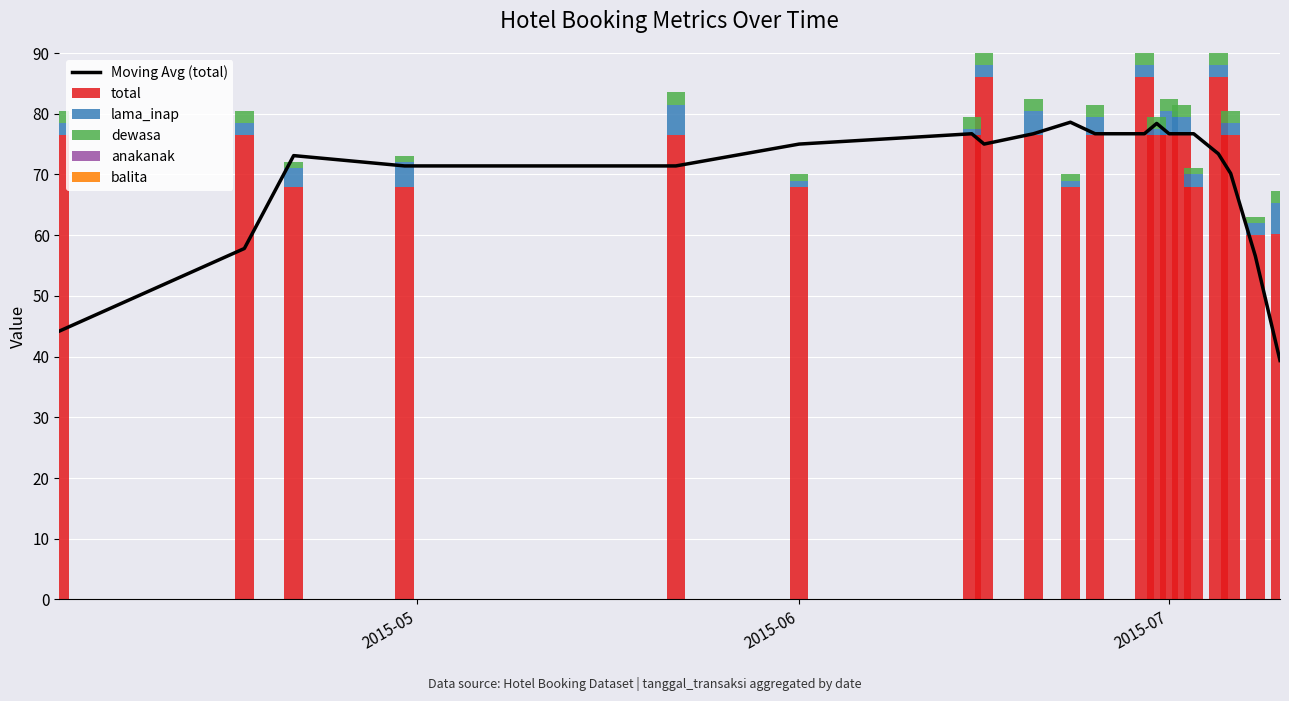

What is the minimum value for total?

60.0